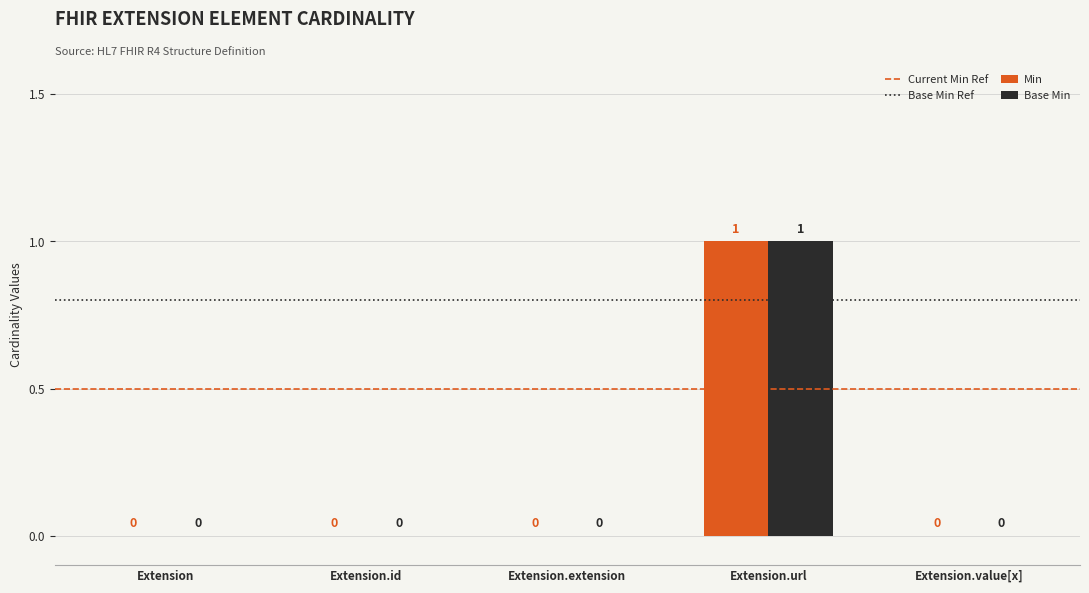

The value of Base Min at Extension.id is 0. True or false?

True